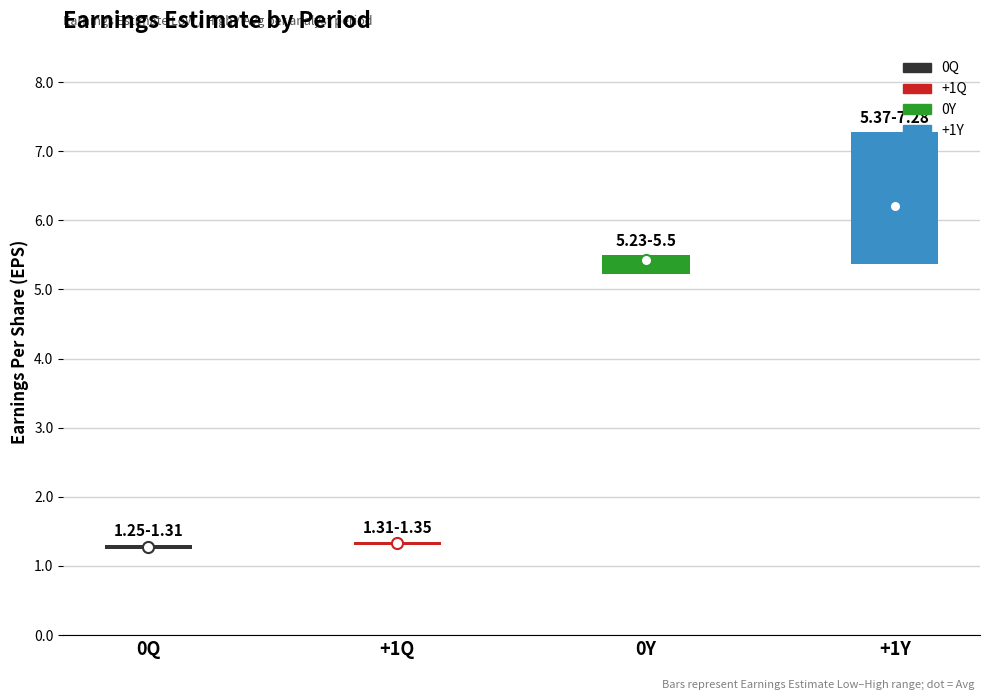

Is it true that Earnings Estimate Low equals 1.7 at 0Q?

False